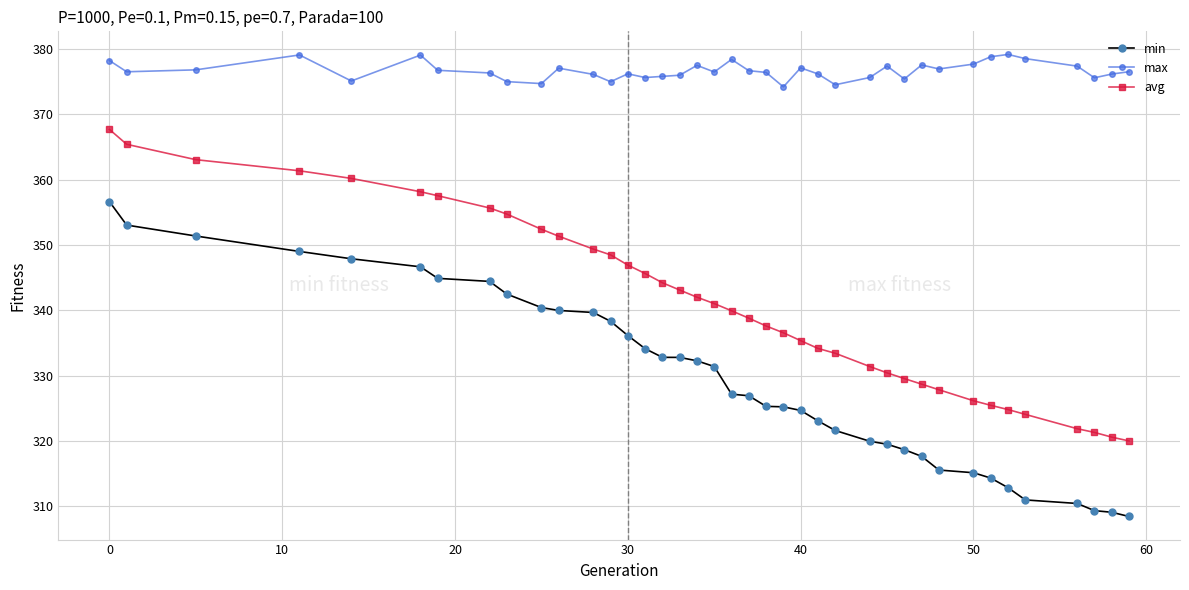

What is the difference between the second highest and minimum values in the max series?

4.9